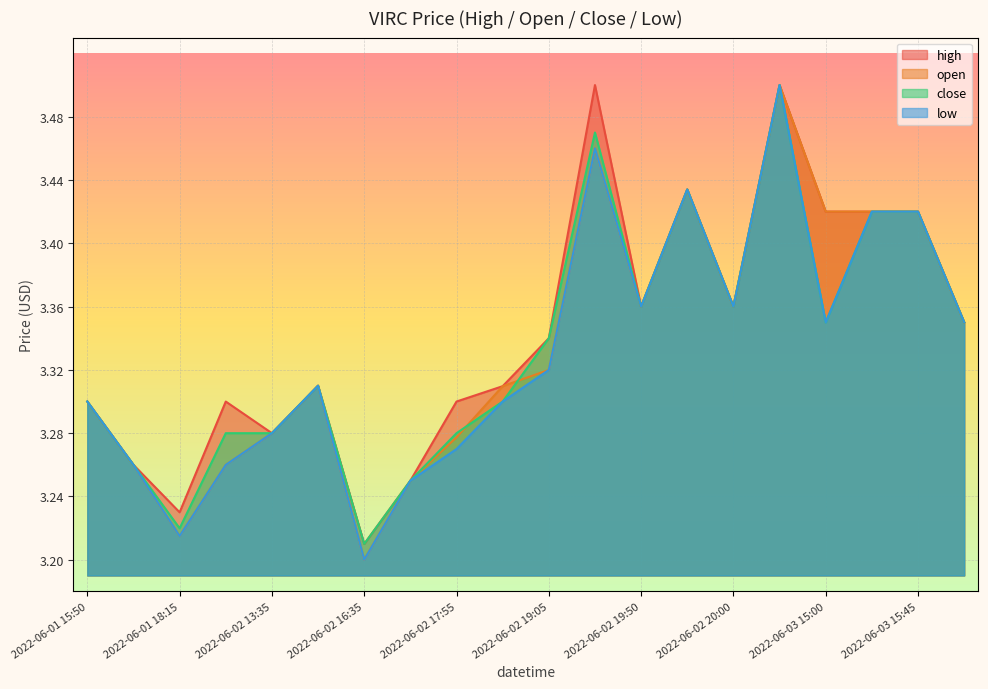

How many times do open and close cross each other?

2